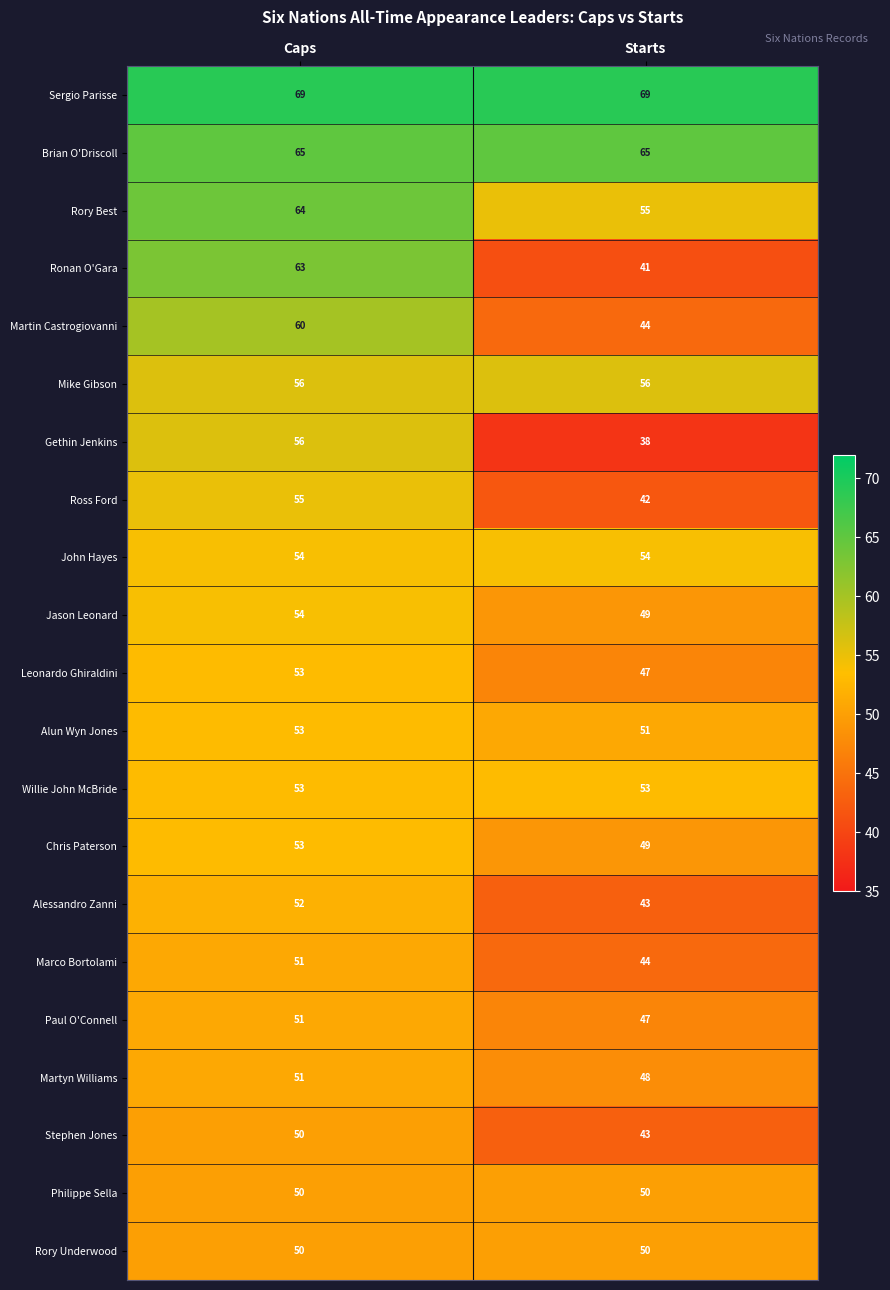

What is the total value across all series at Starts?

1038